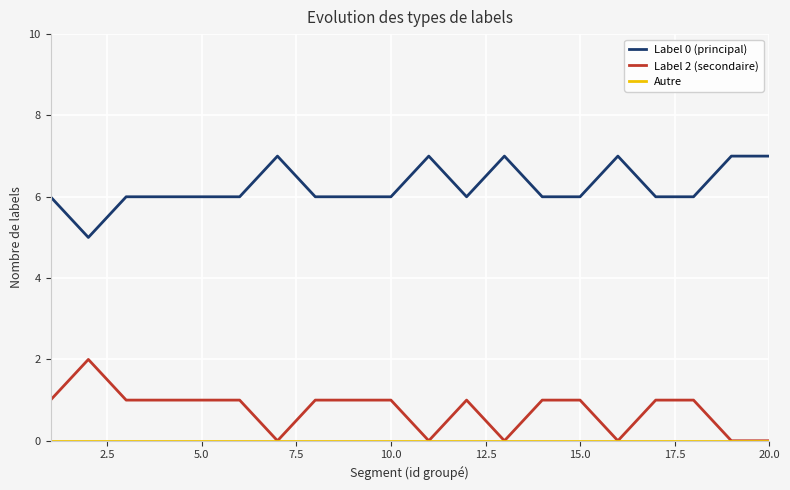

Which series has the largest total across all categories?

Label 0 (principal)